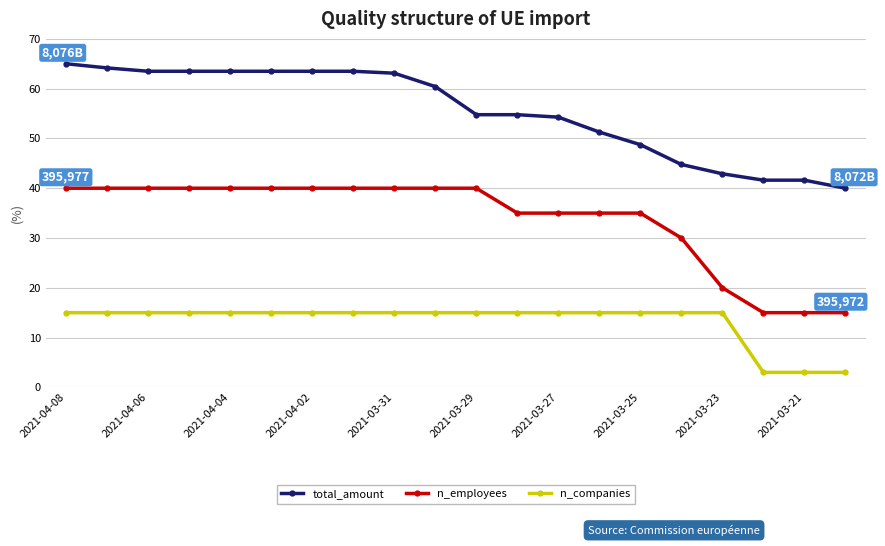

Which series has the largest total across all categories?

total_amount